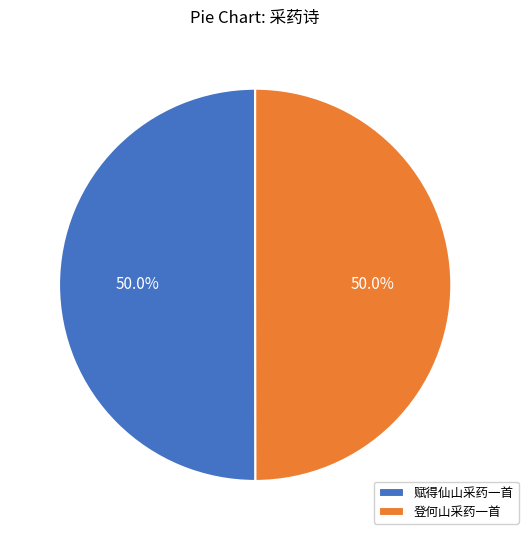

What portion of the pie excludes 赋得仙山采药一首?

50.0%